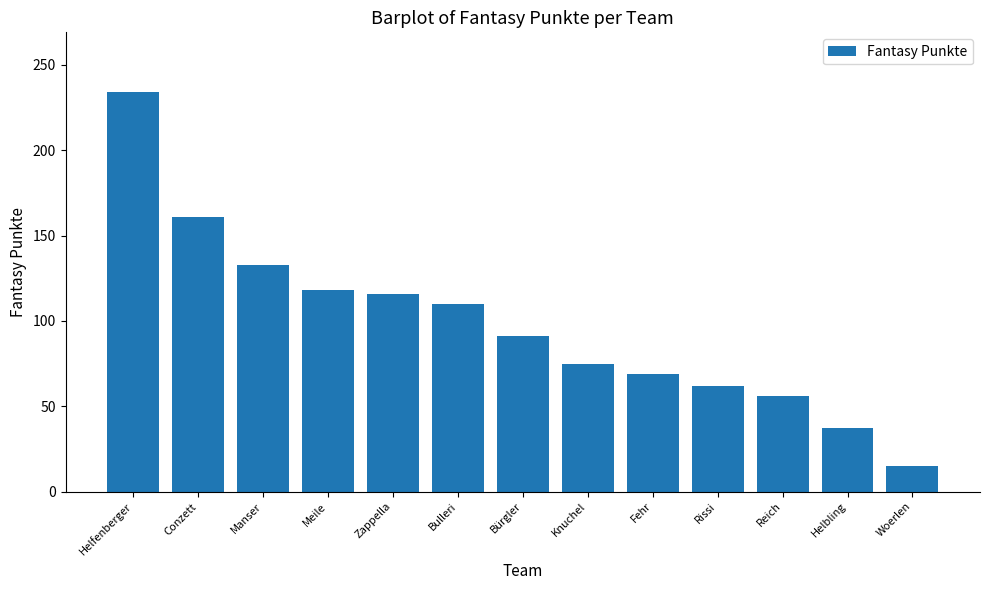

What is the difference between the maximum and minimum values?

219